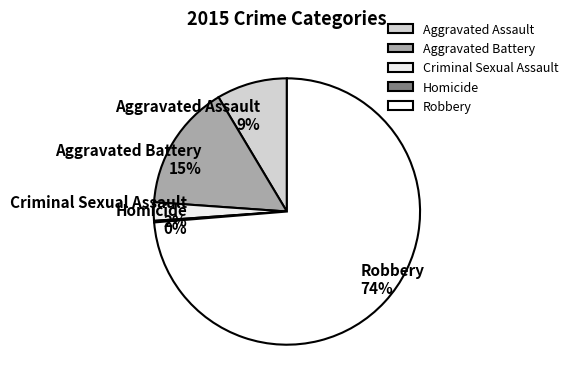

Is there any slice that represents more than half of the pie?

Yes